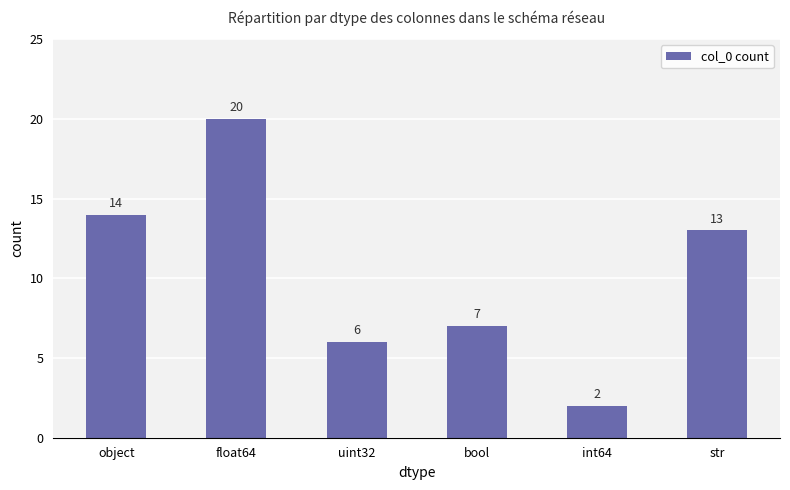

Count the number of data series in this chart.

1